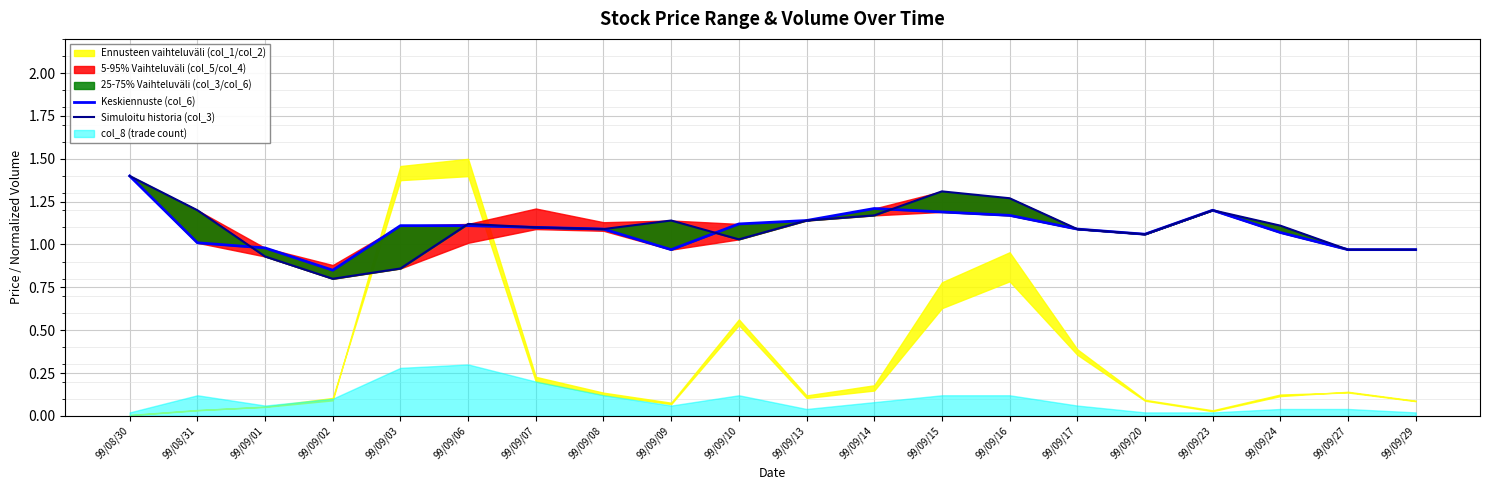

The value of Keskiennuste (col_6) at 99/09/29 is 1.0. True or false?

True